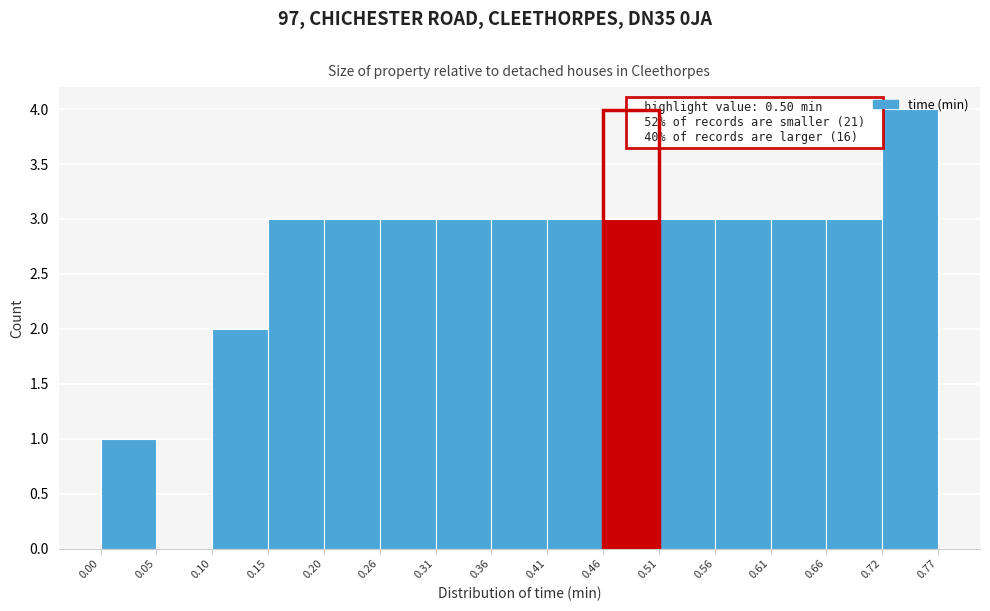

Which range on the x-axis has the tallest bar?

0.72 to 0.77